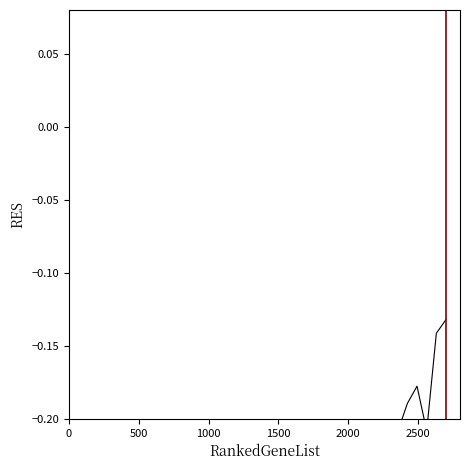

Reading left to right, what are all the values shown in this chart?

-0.4	-0.4	-0.3	-0.3	-0.3	-0.3	-0.4	-0.4	-0.4	-0.4	-0.4	-0.4	-0.4	-0.3	-0.3	-0.3	-0.3	-0.3	-0.3	-0.4	-0.4	-0.4	-0.4	-0.4	-0.4	-0.3	-0.4	-0.3	-0.3	-0.3	-0.3	-0.2	-0.2	-0.3	-0.2	-0.2	-0.2	-0.2	-0.1	-0.1